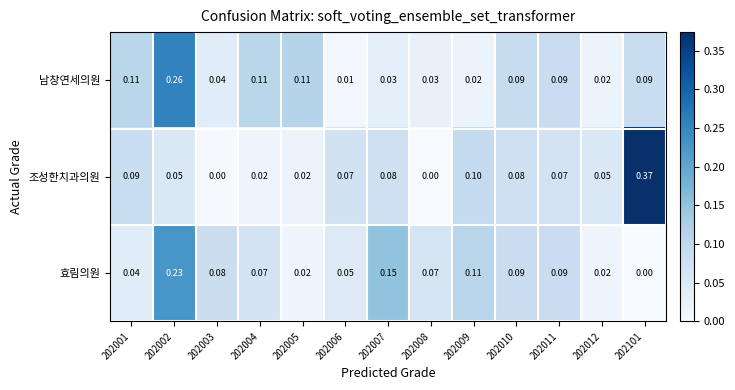

Rank the series by their maximum value, from highest to lowest.

조성한치과의원, 남창연세의원, 효림의원